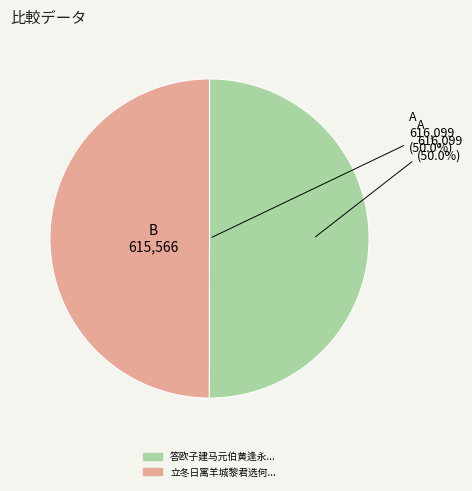

What is the majority slice?

答欧子建马元伯黄逢永诸同社见寄